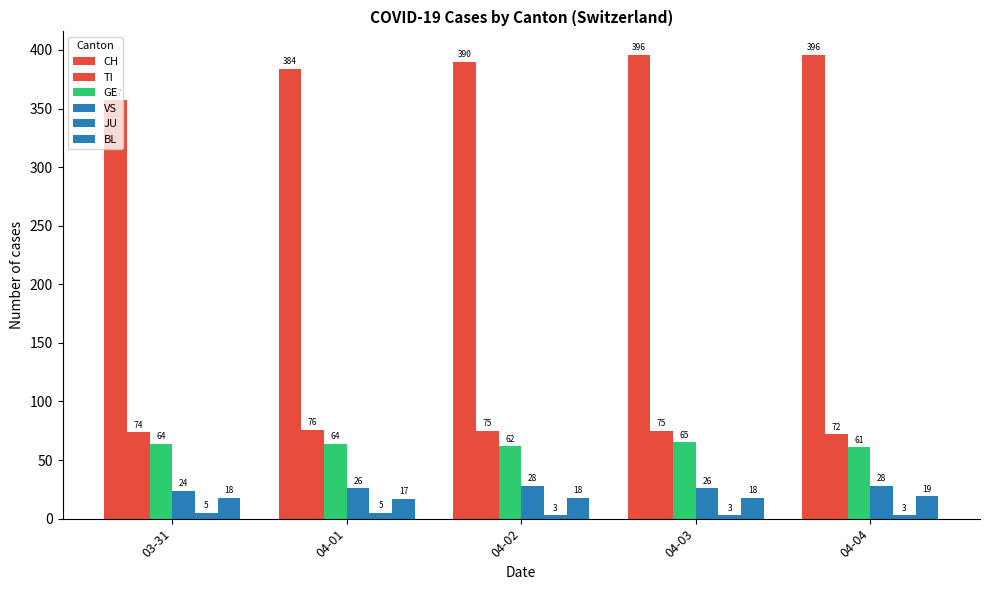

Where is GE nearest to the value 63?

03-31